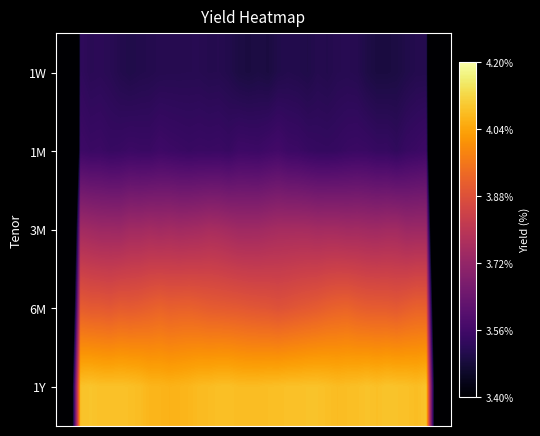

Reading left to right, what are all the values shown in this chart?

row_0: 0=2.1	1=2.8	2=3.5	3=3.5	4=3.5	5=3.5	6=3.5	7=3.5	8=3.5	9=3.5	10=3.5	11=3.5	12=3.5	13=3.5	14=3.5	15=3.5	16=3.5	17=3.5	18=3.5	19=3.5	20=3.5	21=3.5	22=3.5	23=3.5	24=3.5	25=3.5	26=3.5	27=3.5	28=3.5	29=3.5	30=3.5	31=3.5	32=3.5	33=3.5	34=3.5	35=3.5	36=3.5	37=3.5	38=2.8	39=2.1
row_1: 0=2.1	1=2.8	2=3.6	3=3.5	4=3.5	5=3.5	6=3.5	7=3.5	8=3.5	9=3.5	10=3.6	11=3.6	12=3.5	13=3.5	14=3.5	15=3.5	16=3.5	17=3.5	18=3.6	19=3.6	20=3.6	21=3.6	22=3.6	23=3.6	24=3.5	25=3.5	26=3.5	27=3.5	28=3.5	29=3.5	30=3.5	31=3.5	32=3.5	33=3.5	34=3.5	35=3.5	36=3.5	37=3.6	38=2.8	39=2.1
row_2: 0=2.3	1=3.0	2=3.7	3=3.7	4=3.7	5=3.7	6=3.7	7=3.7	8=3.7	9=3.8	10=3.7	11=3.8	12=3.7	13=3.8	14=3.8	15=3.8	16=3.8	17=3.8	18=3.7	19=3.7	20=3.7	21=3.8	22=3.8	23=3.8	24=3.8	25=3.8	26=3.8	27=3.8	28=3.8	29=3.7	30=3.7	31=3.7	32=3.7	33=3.7	34=3.7	35=3.7	36=3.7	37=3.7	38=3.0	39=2.2
row_3: 0=2.3	1=3.1	2=3.9	3=3.9	4=3.9	5=3.9	6=3.9	7=3.9	8=3.9	9=3.9	10=3.9	11=3.9	12=3.9	13=3.9	14=3.9	15=3.9	16=3.9	17=3.9	18=3.9	19=3.9	20=3.9	21=3.9	22=3.9	23=3.9	24=3.9	25=3.9	26=3.9	27=3.9	28=3.9	29=3.9	30=3.9	31=3.9	32=3.9	33=3.9	34=3.9	35=3.9	36=3.9	37=3.9	38=3.1	39=2.3
row_4: 0=2.5	1=3.3	2=4.1	3=4.1	4=4.1	5=4.1	6=4.1	7=4.1	8=4.1	9=4.1	10=4.1	11=4.1	12=4.1	13=4.1	14=4.1	15=4.1	16=4.1	17=4.1	18=4.1	19=4.1	20=4.1	21=4.1	22=4.1	23=4.1	24=4.1	25=4.1	26=4.1	27=4.1	28=4.1	29=4.1	30=4.1	31=4.1	32=4.1	33=4.1	34=4.1	35=4.1	36=4.1	37=4.1	38=3.3	39=2.5